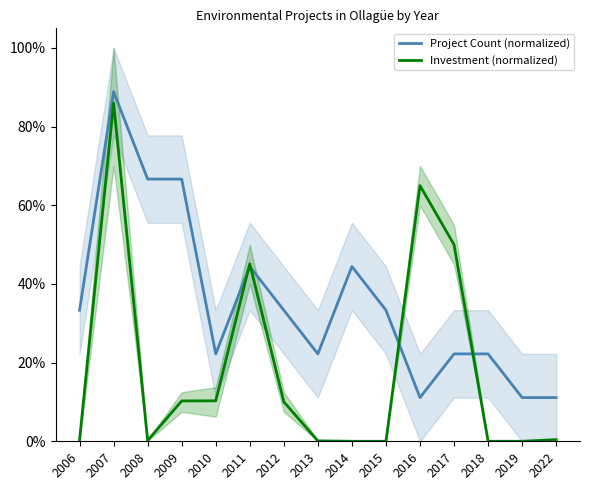

How many distinct data groups are displayed?

2